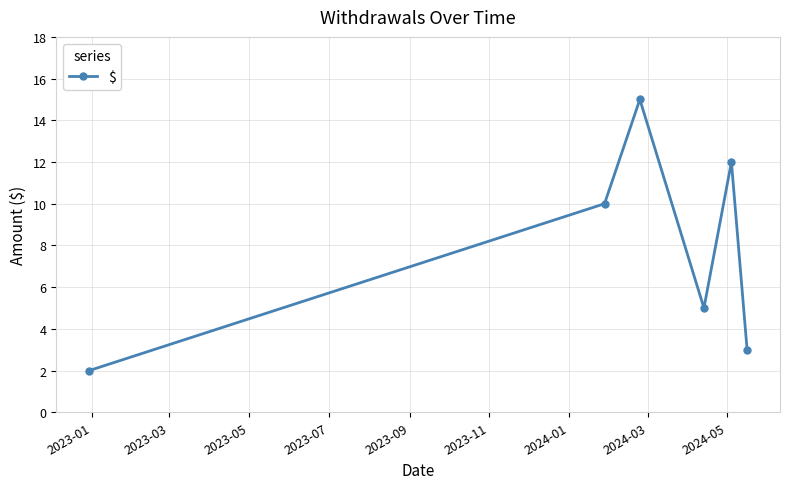

How many series are shown in this chart?

1